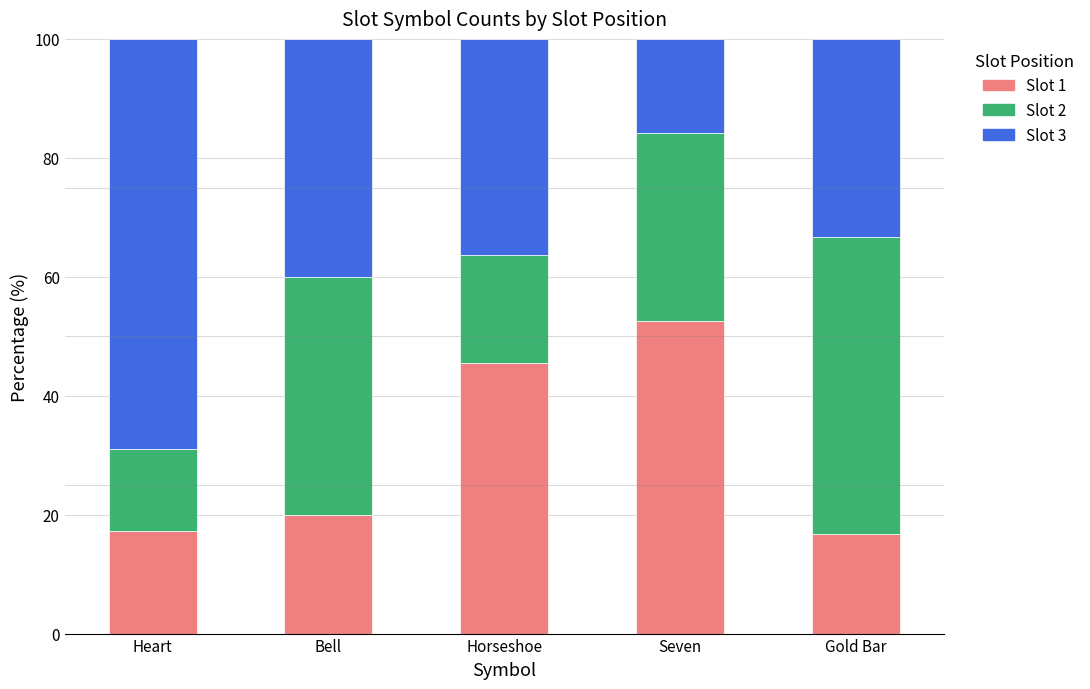

Reading left to right, what are the values for Slot 1?

17.2	20.0	45.5	52.6	16.7